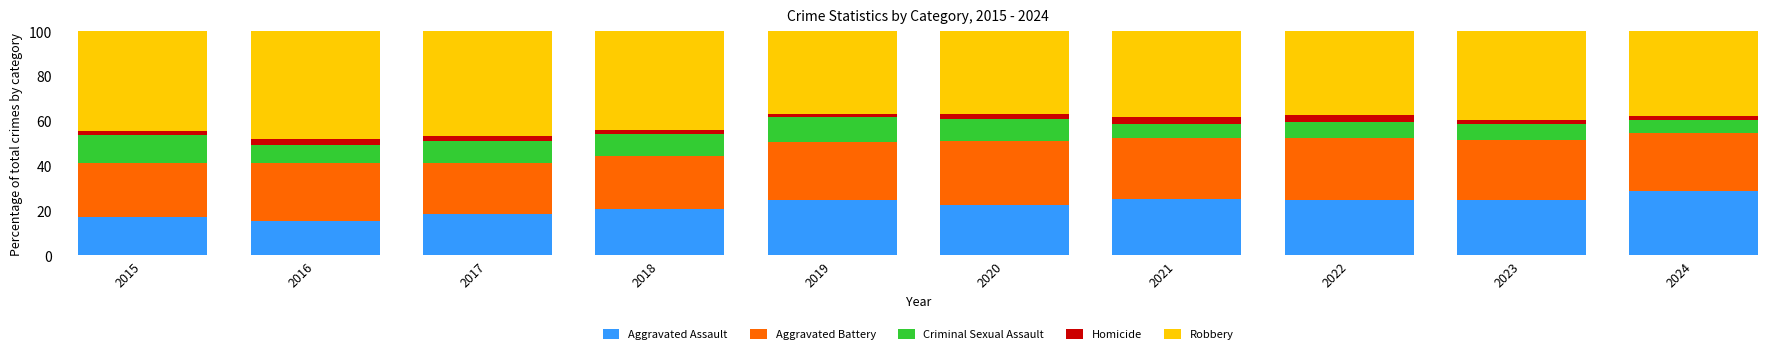

How many distinct data groups are displayed?

5